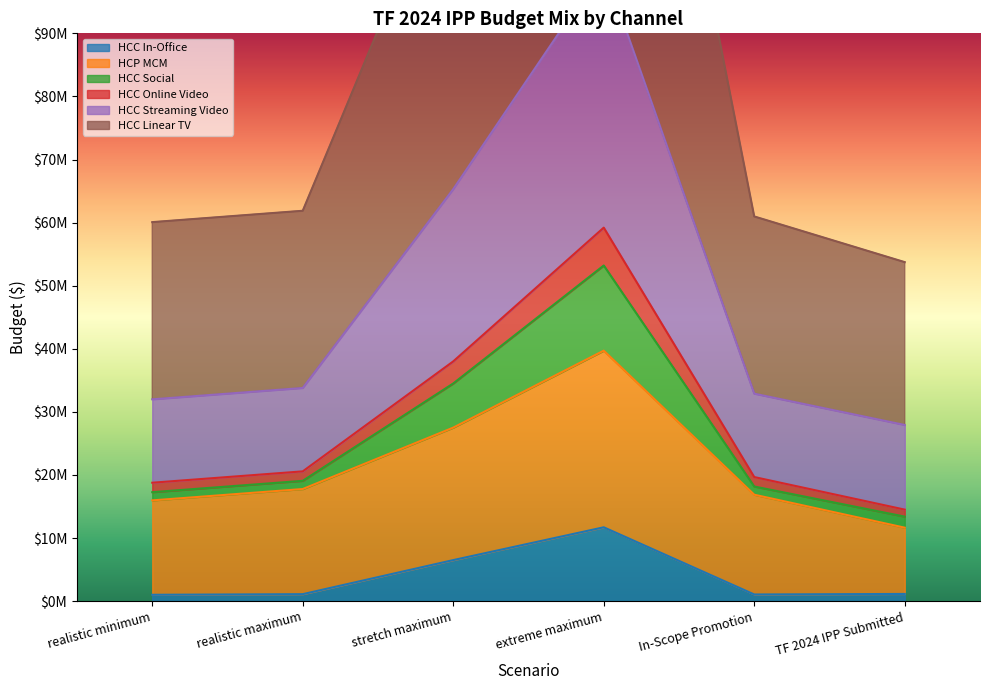

How many interior local valleys does the HCC In-Office series have?

1